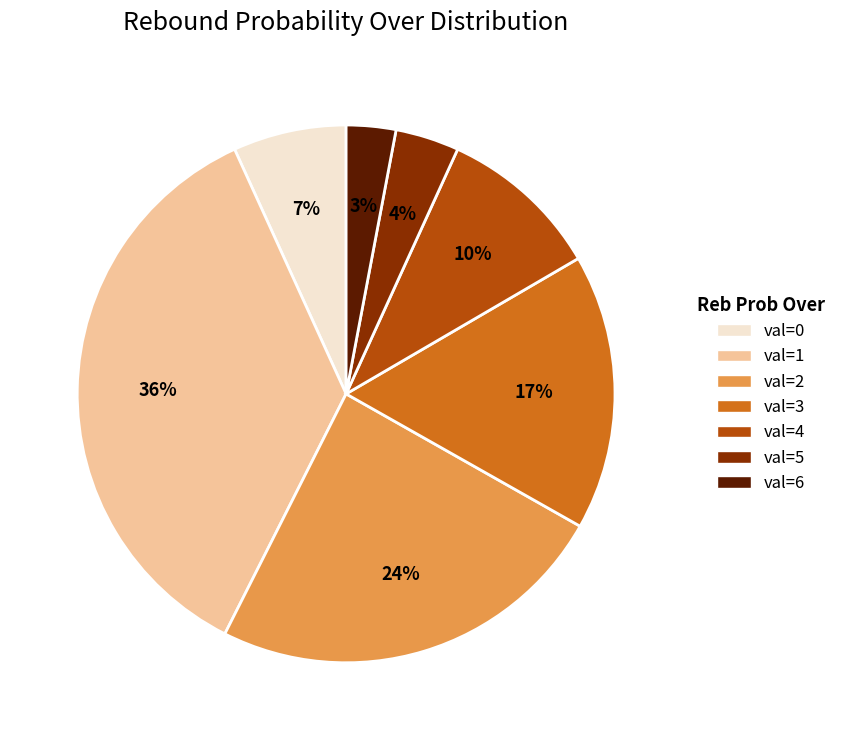

To the nearest percent, what is the average slice percentage?

14%